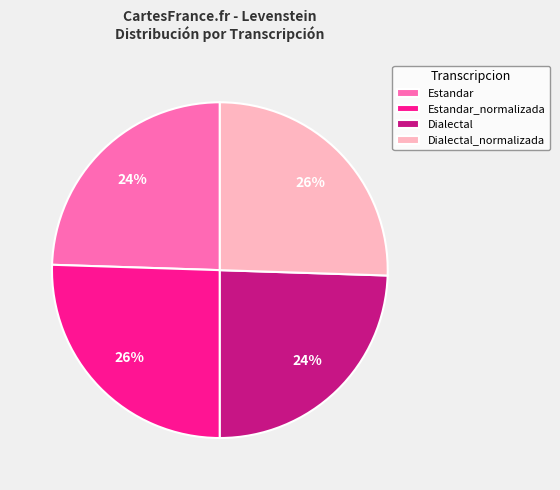

To the nearest percent, what is the average slice percentage?

25%